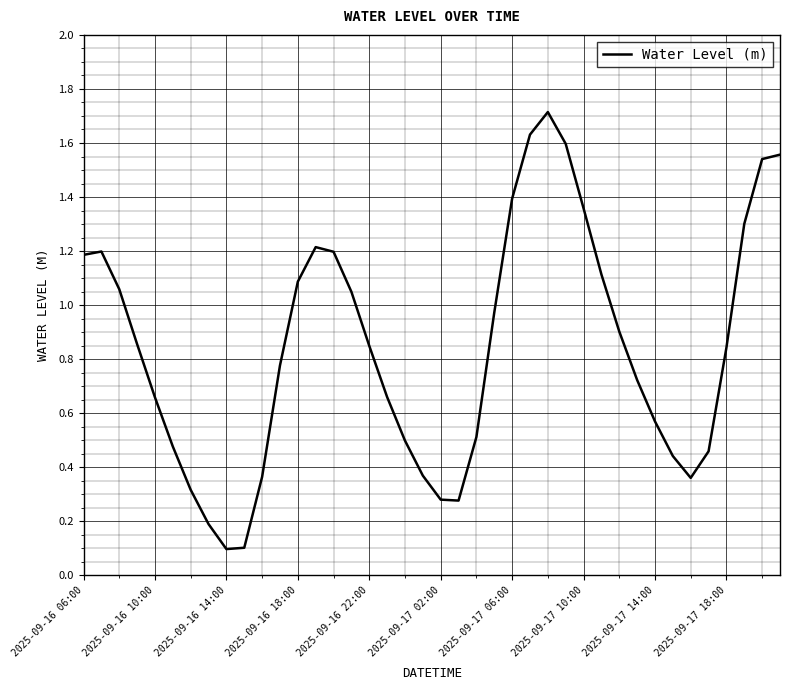

What is the greatest value displayed?

1.7